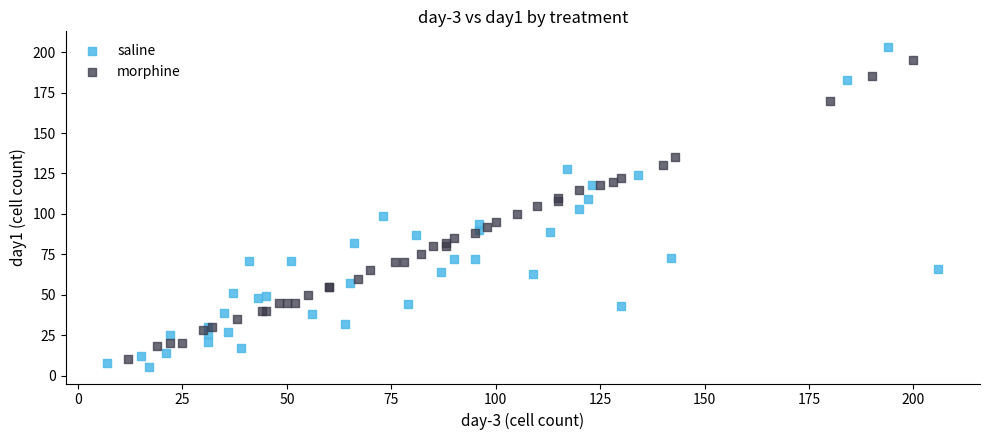

Which series has the widest spread of Y values?

saline